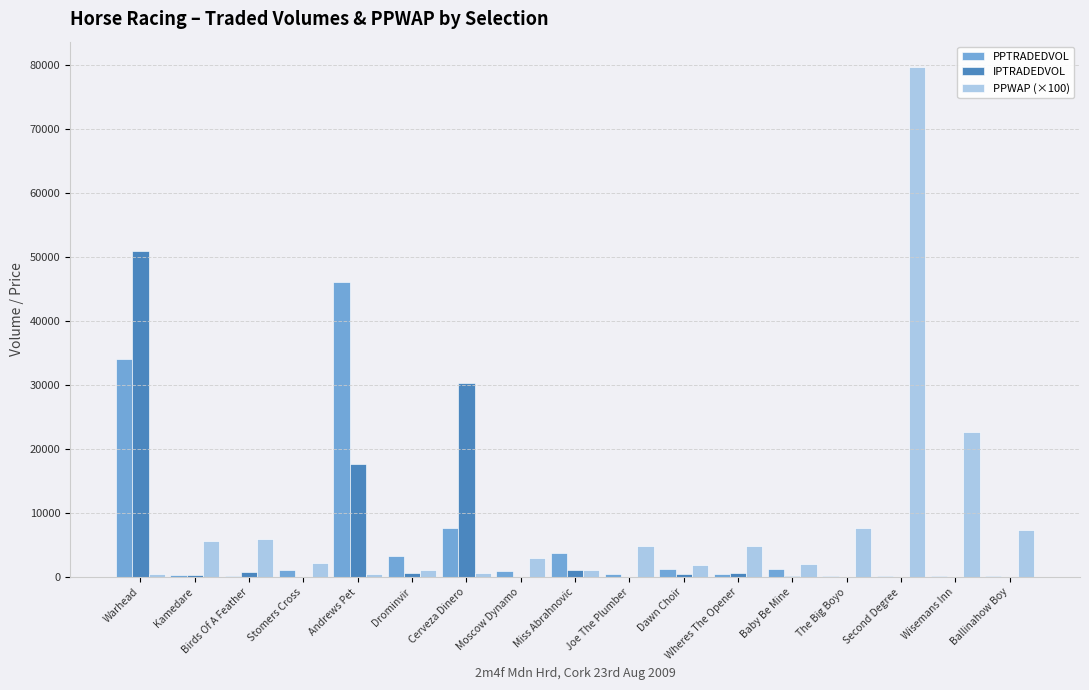

Which category has the highest value across all series?

Second Degree